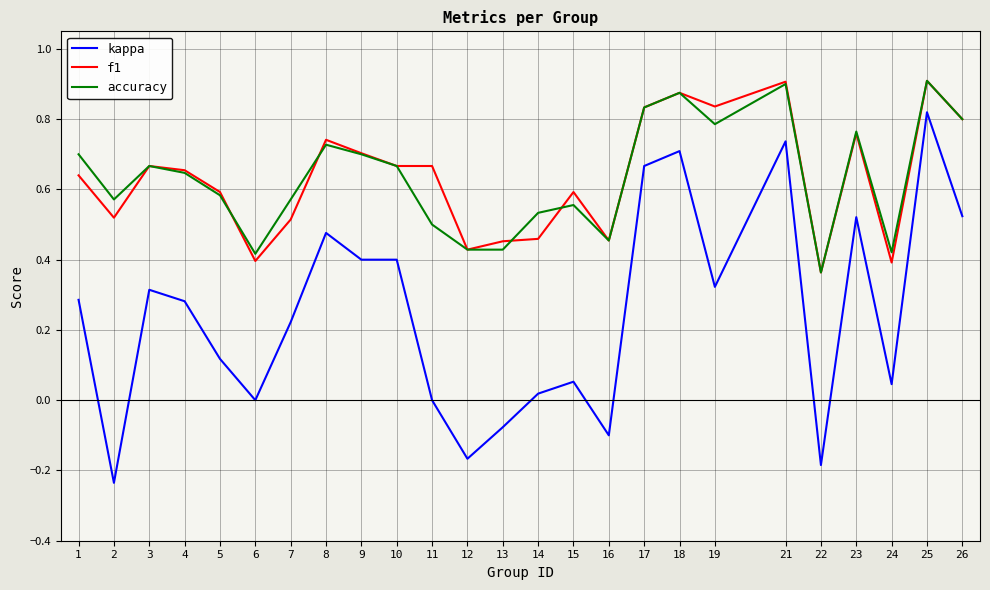

Which series has the largest range (max minus min)?

kappa